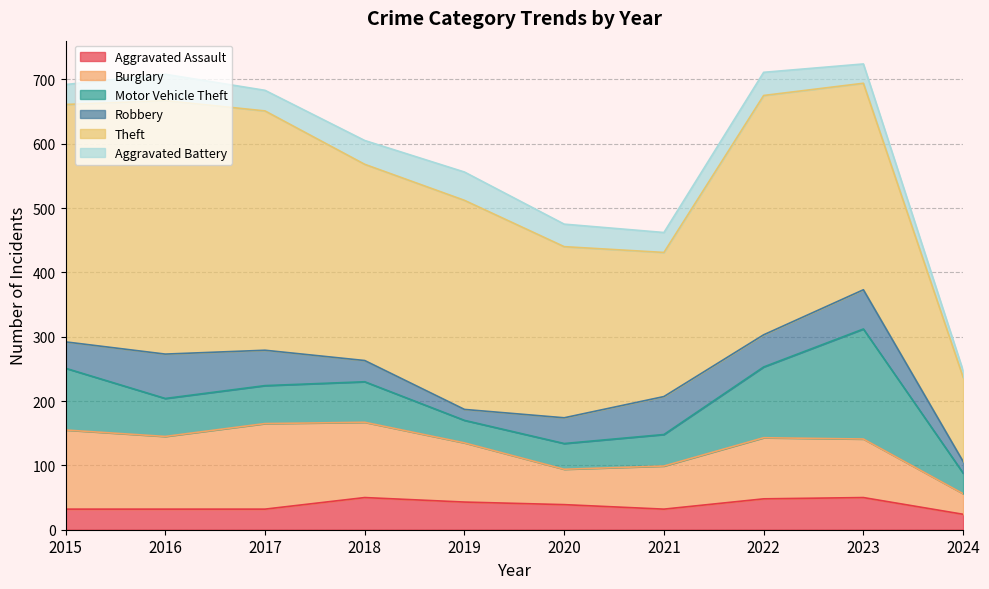

How many lines are shown in the chart?

6